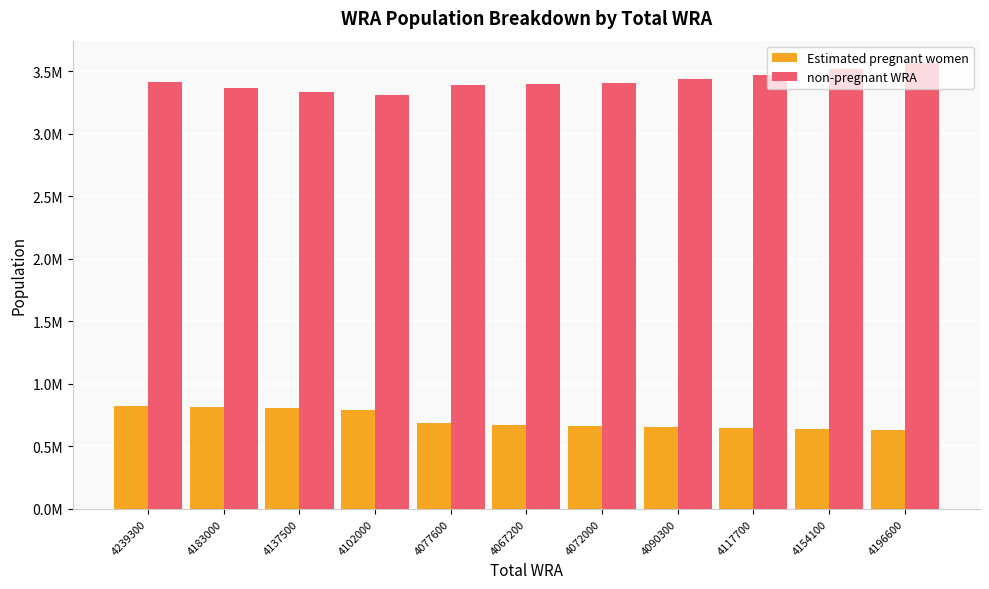

What are all the series names shown in the legend?

Estimated pregnant women, non-pregnant WRA